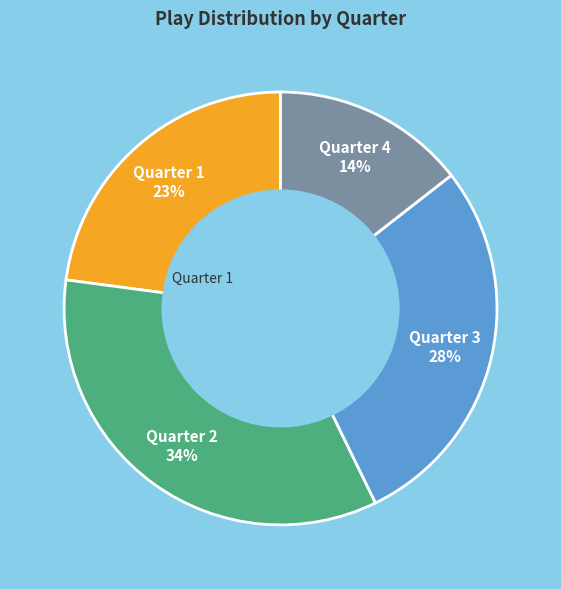

Count the number of slices in the pie.

4